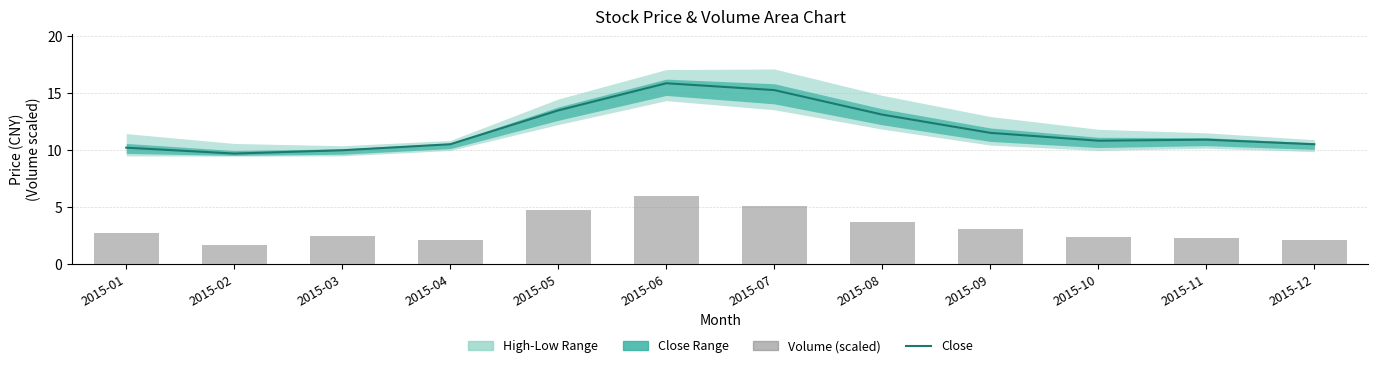

How many data points in Close are less than 10?

2